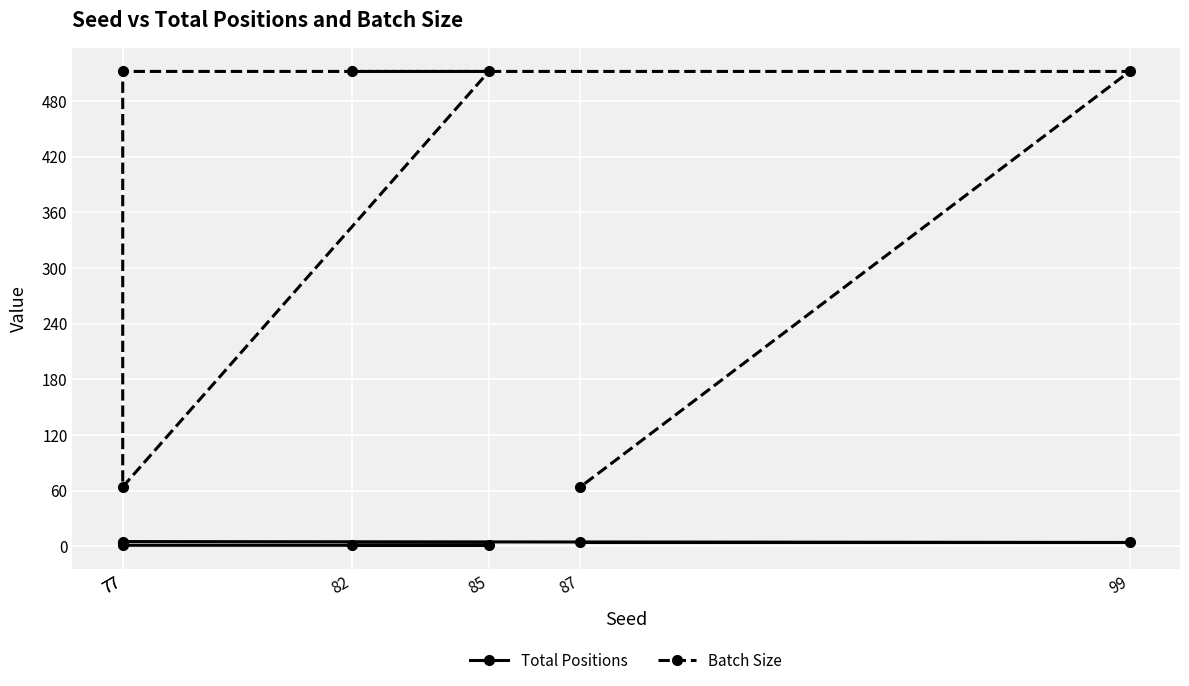

At how many categories does at least one series exceed 320?

4